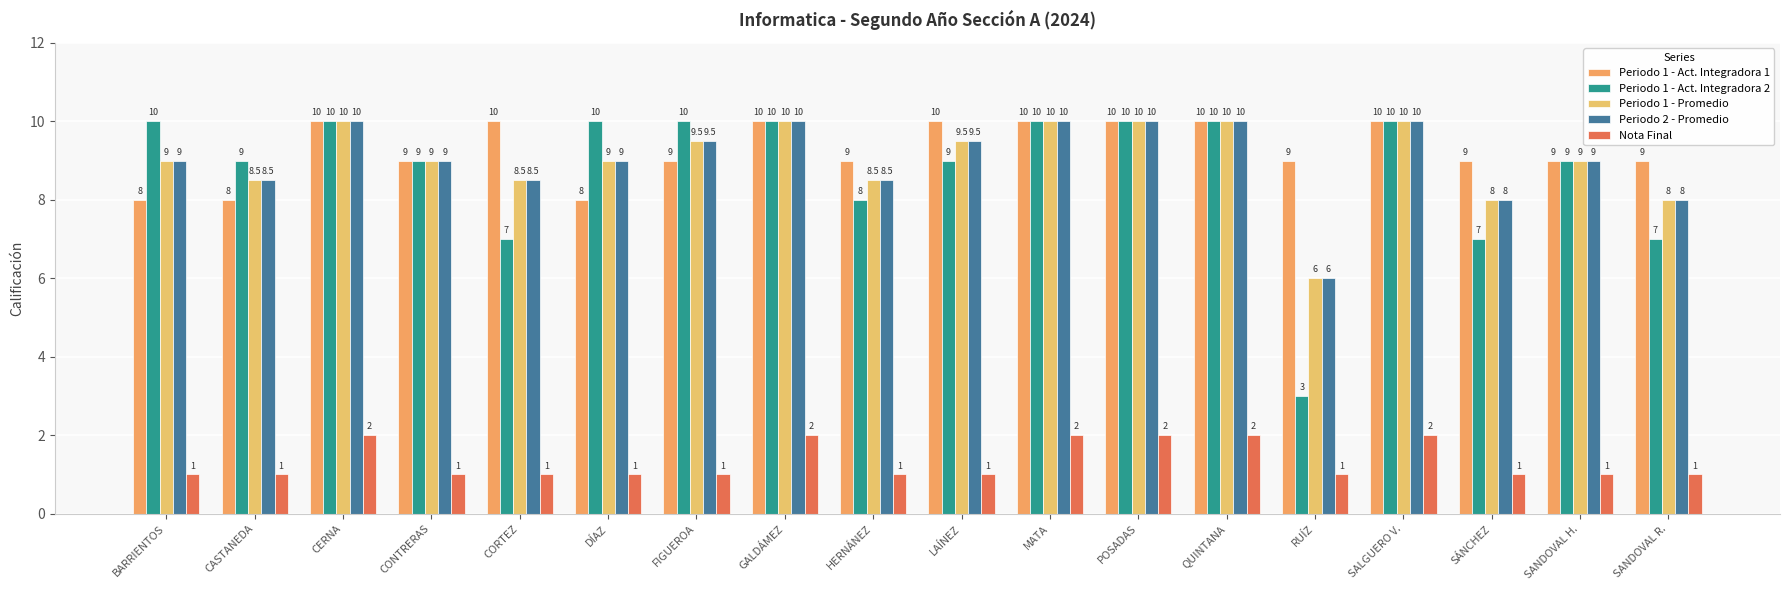

Rank the series at RUÍZ from lowest to highest value.

Nota Final, Periodo 1 - Act. Integradora 2, Periodo 1 - Promedio, Periodo 2 - Promedio, Periodo 1 - Act. Integradora 1